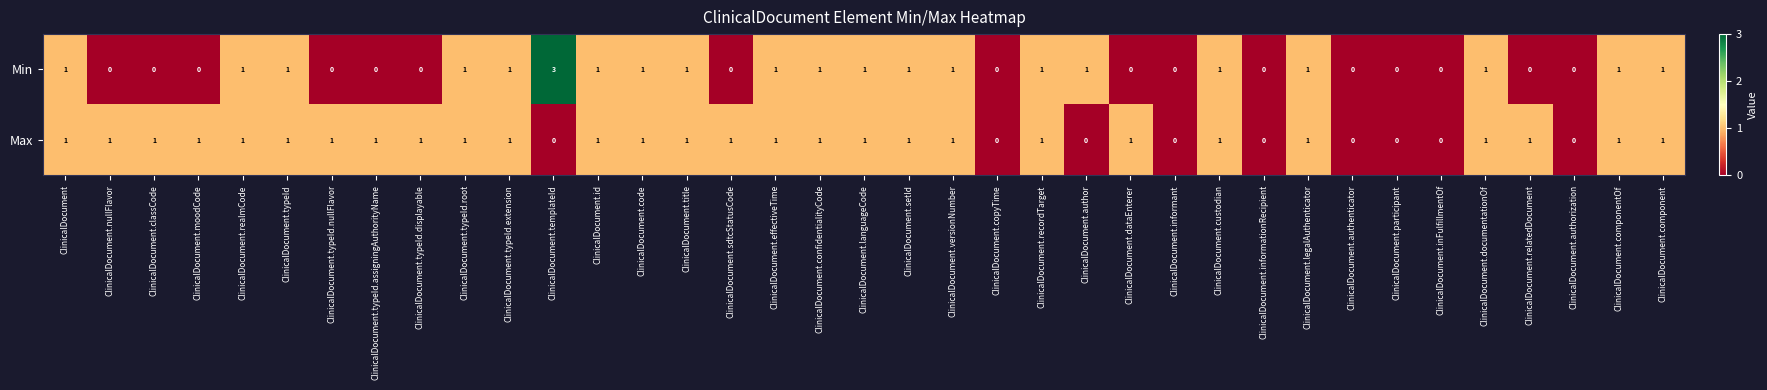

At which category is the sum across all series the highest?

ClinicalDocument.templateId